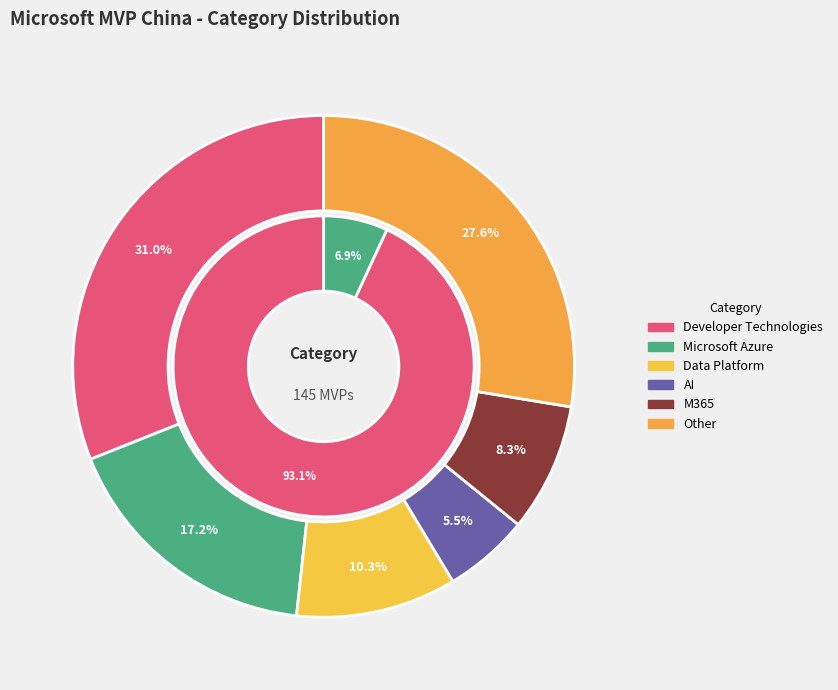

Does Data Platform account for over 50% of the chart?

No